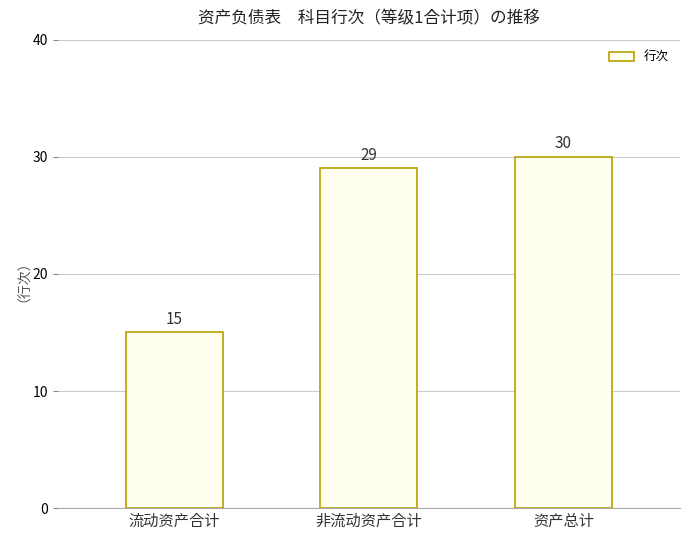

At which label is the value closest to 22?

流动资产合计